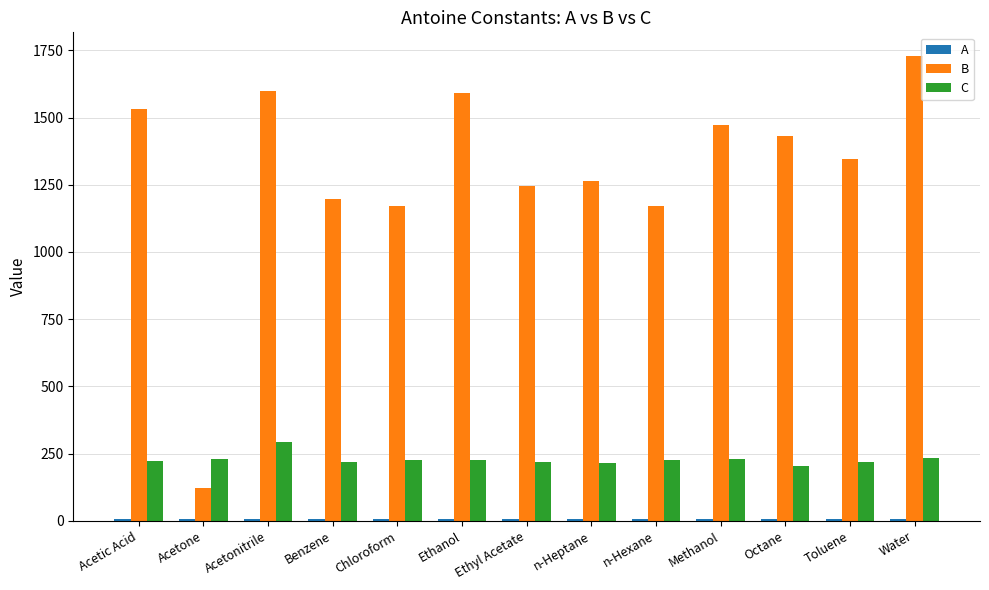

What is the difference between the maximum and minimum values in the B series?

1610.0